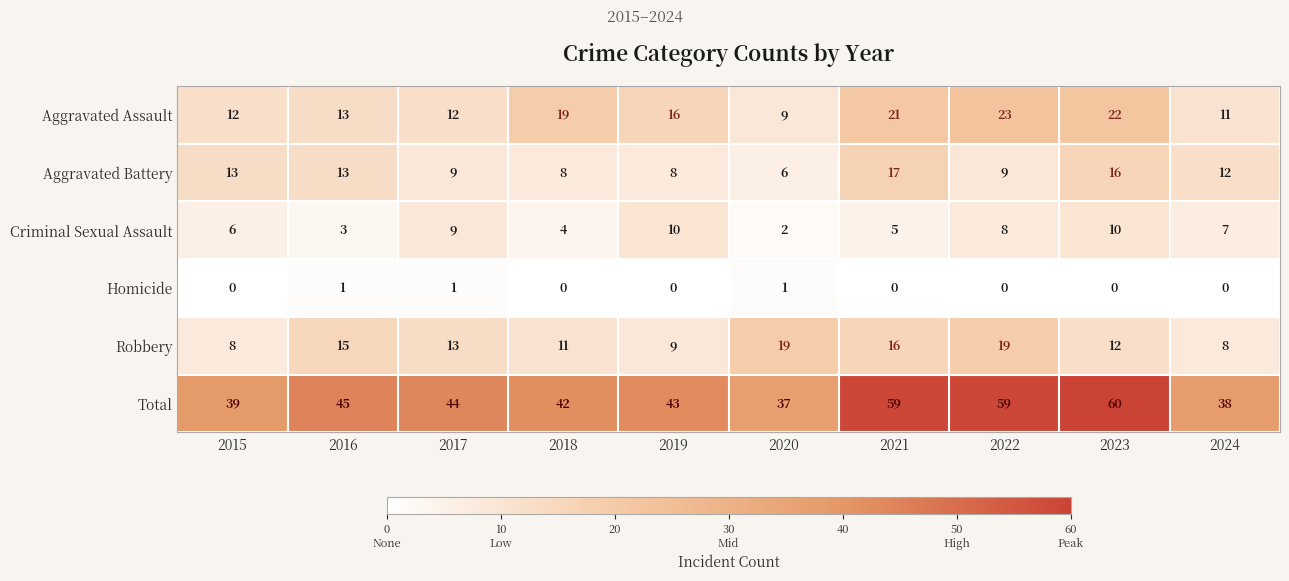

What is the maximum value shown in the chart?

60